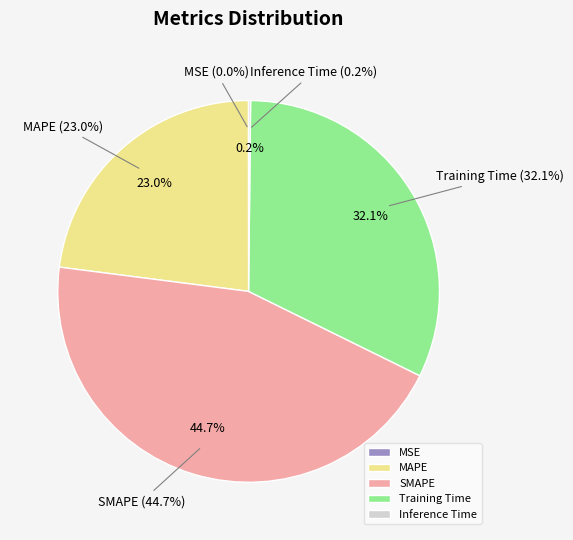

What percentage is the SMAPE slice, to the nearest percent?

45%